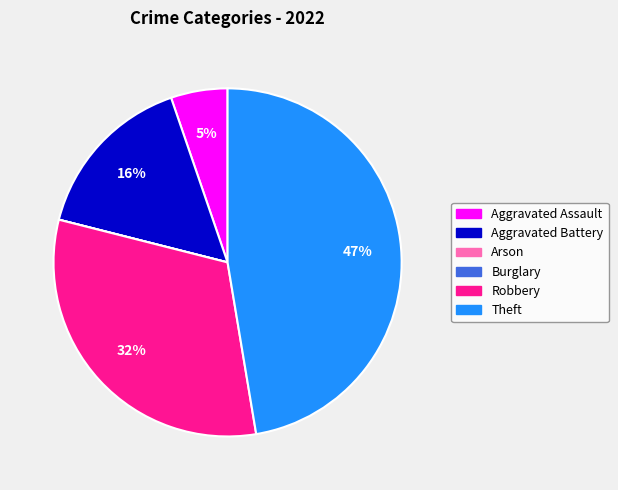

Which category has the biggest portion of the pie?

Theft